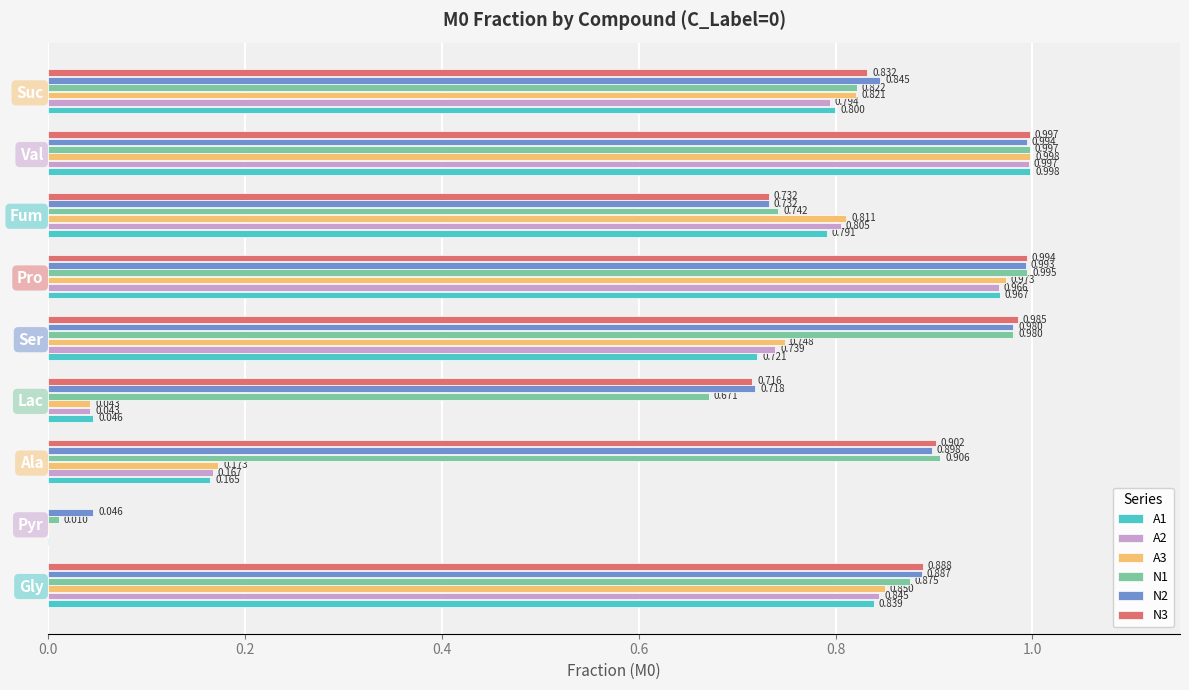

At which category is the sum across all series the highest?

Val